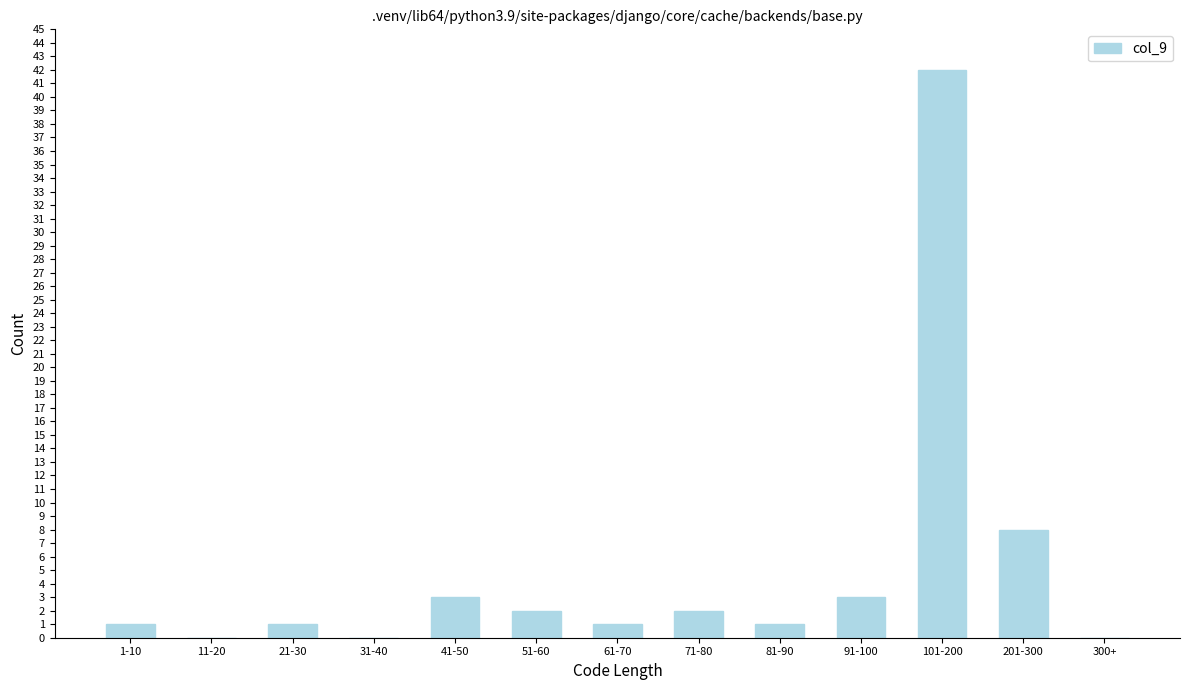

Reading left to right, what are all the values shown in this chart?

1-10=1	11-20=0	21-30=1	31-40=0	41-50=3	51-60=2	61-70=1	71-80=2	81-90=1	91-100=3	101-200=42	201-300=8	300+=0